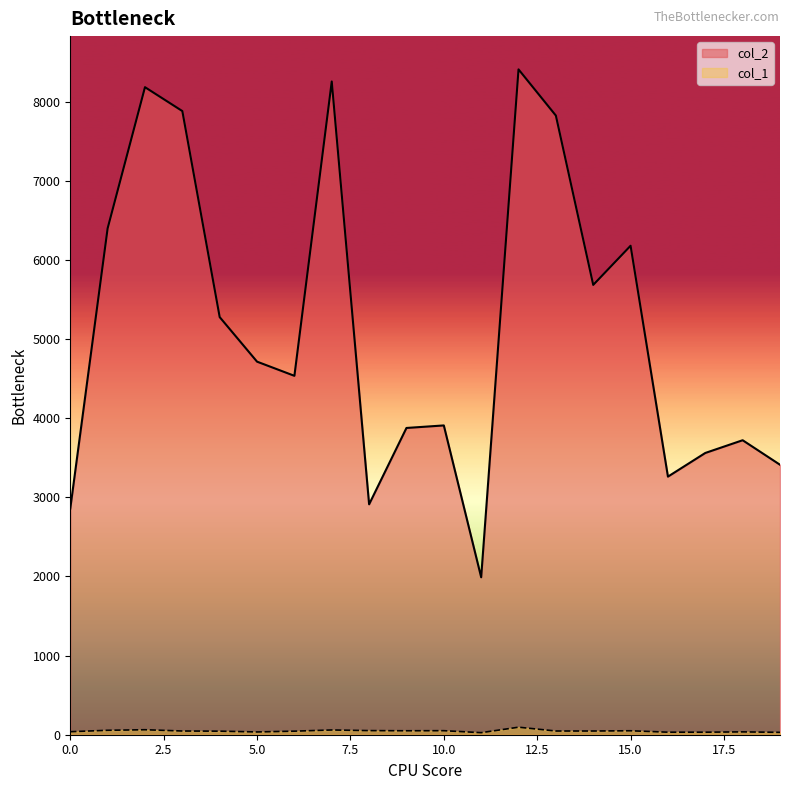

Reading left to right, transcribe all the data shown in this chart.

col_2: 2859	6400	8184	7882	5278	4715	4536	8256	2912	3877	3909	1990	8409	7825	5685	6180	3262	3561	3722	3412
col_1: 38	56	63	47	45	35	45	60	52	50	51	26	95	47	47	50	32	32	36	30